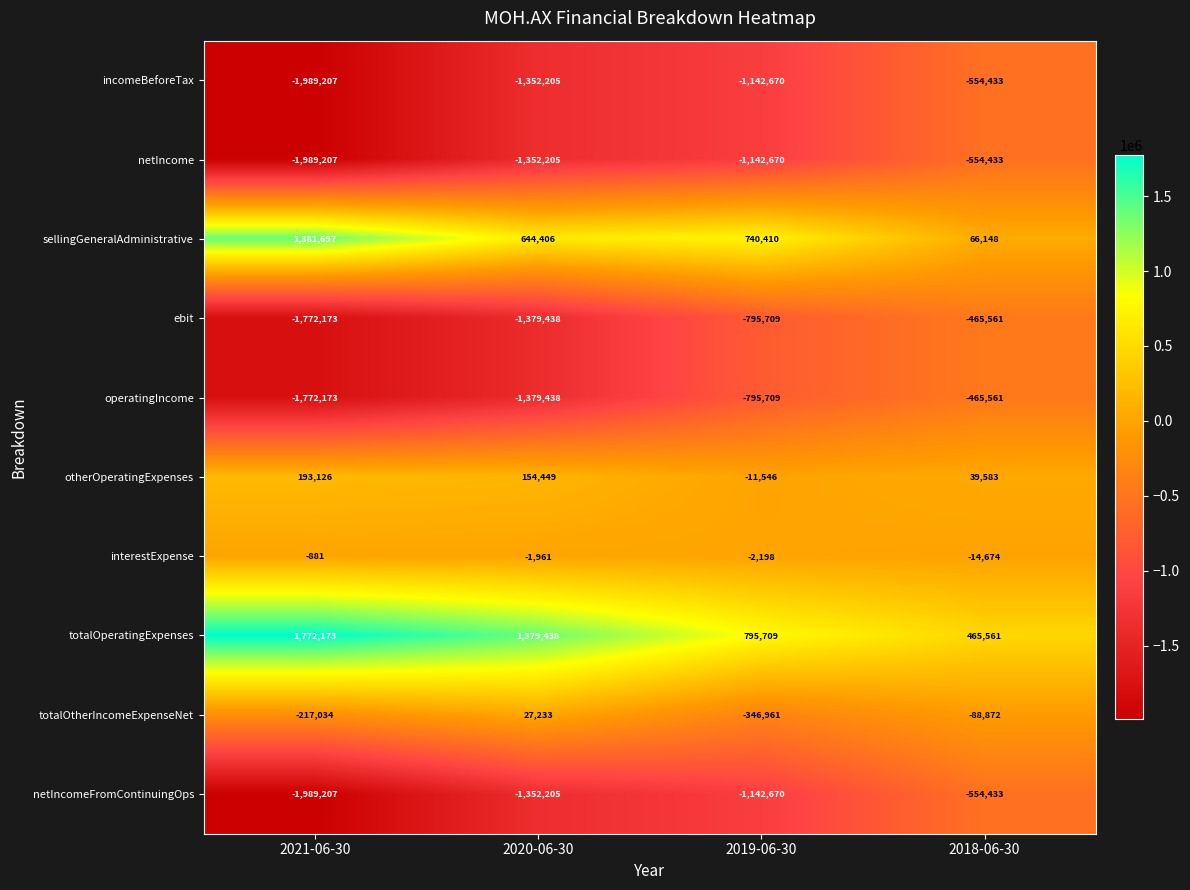

What is the difference between the ebit values at 2021-06-30 and 2019-06-30?

976464